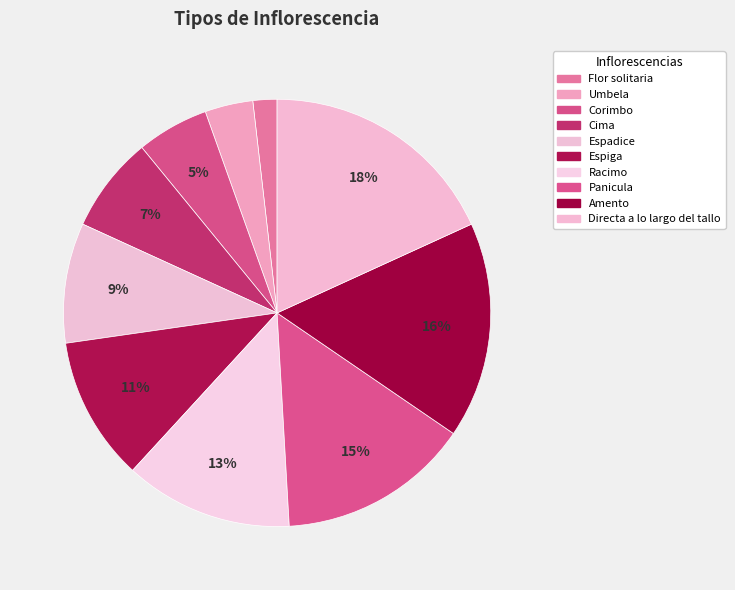

Count the number of slices in the pie.

10